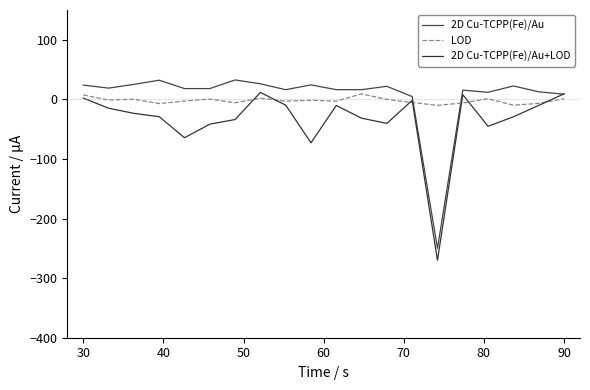

Which series has the widest spread of values?

2D Cu-TCPP(Fe)/Au